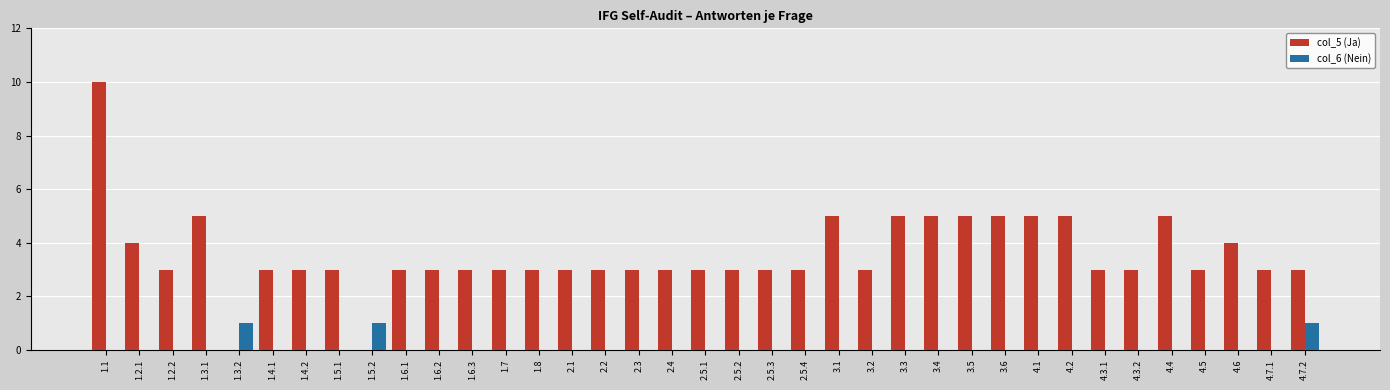

Count the col_6 (Nein) values in the range 0 to 1.

37